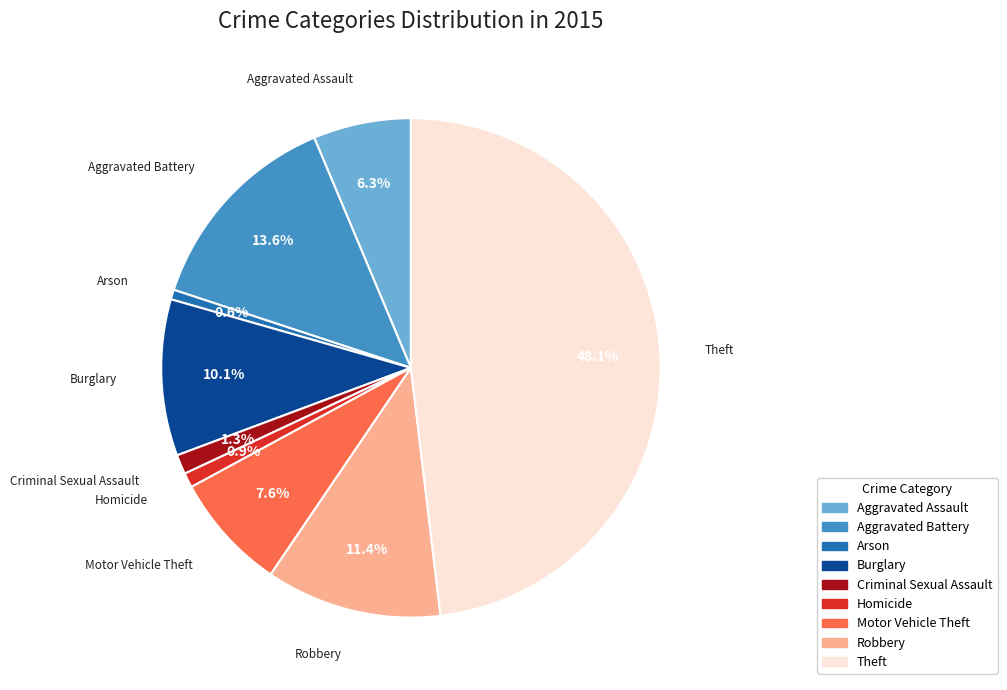

Does any single category account for the majority?

No